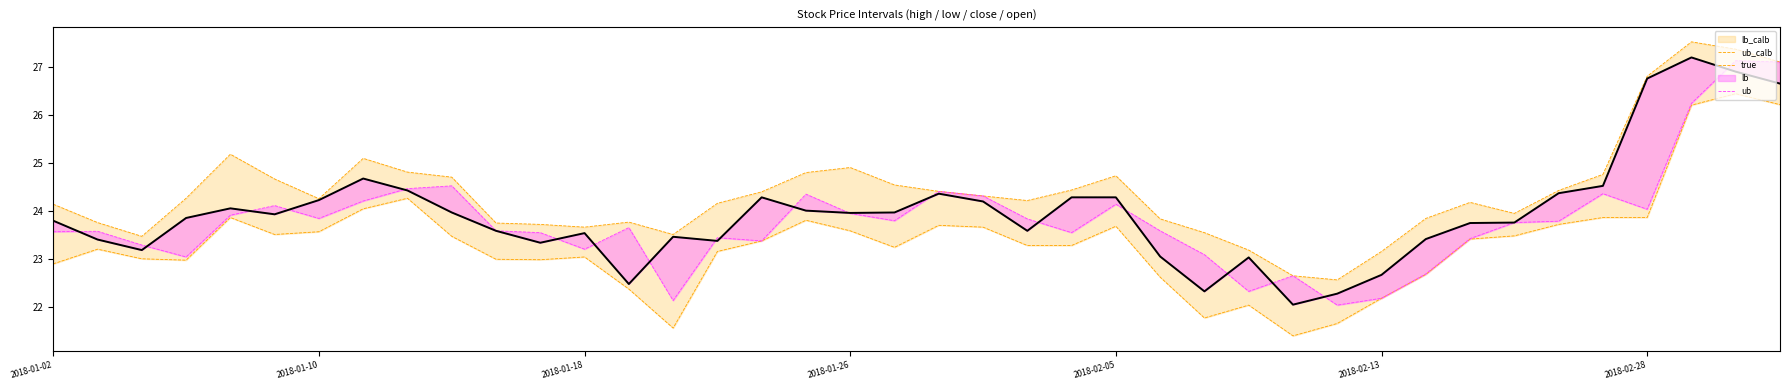

True or false: close and true intersect in this chart.

False